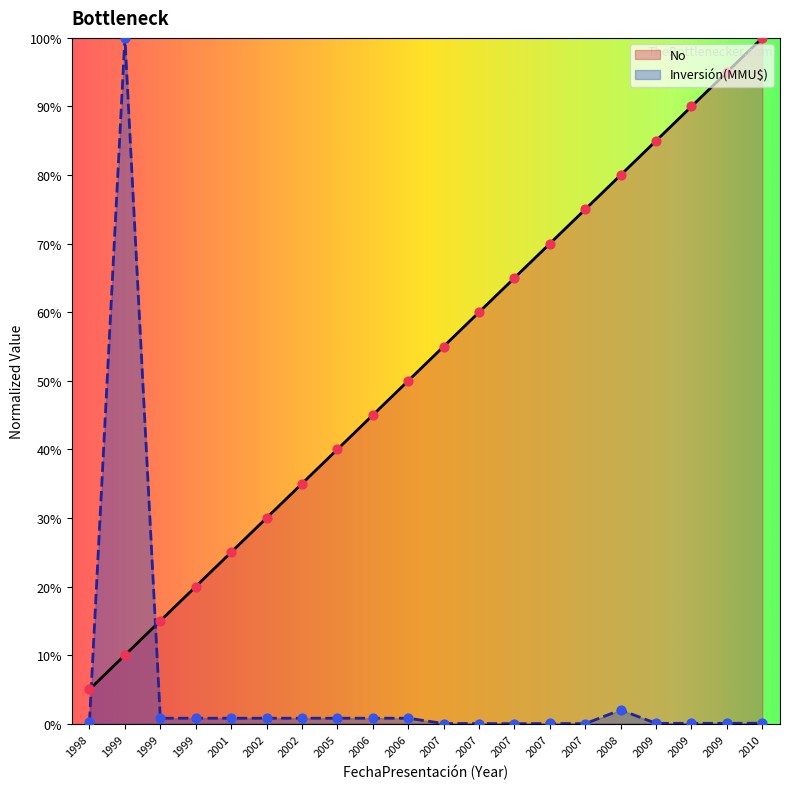

Which series has the largest total across all categories?

No